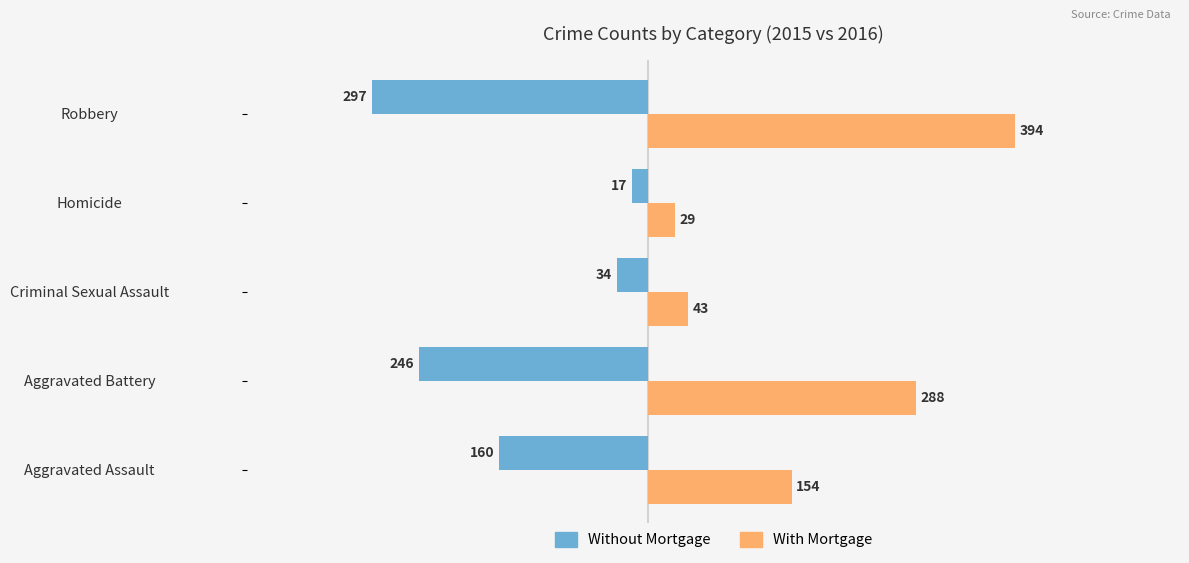

How many data points in With Mortgage are less than 154?

2